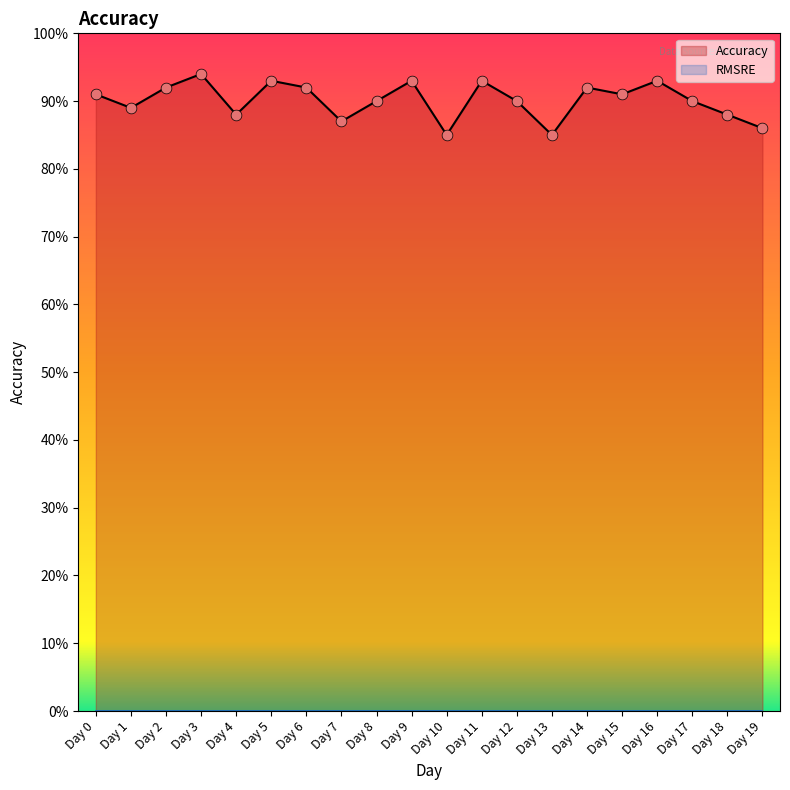

Which has a higher value, Day 5 or Day 15?

Day 5